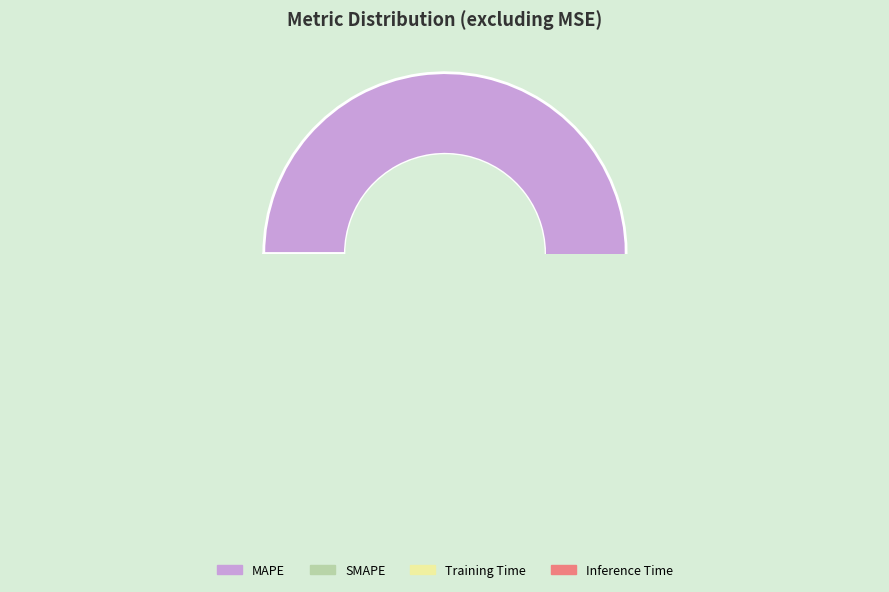

What is the ratio of the value at MAPE to the value at Training Time?

19.6